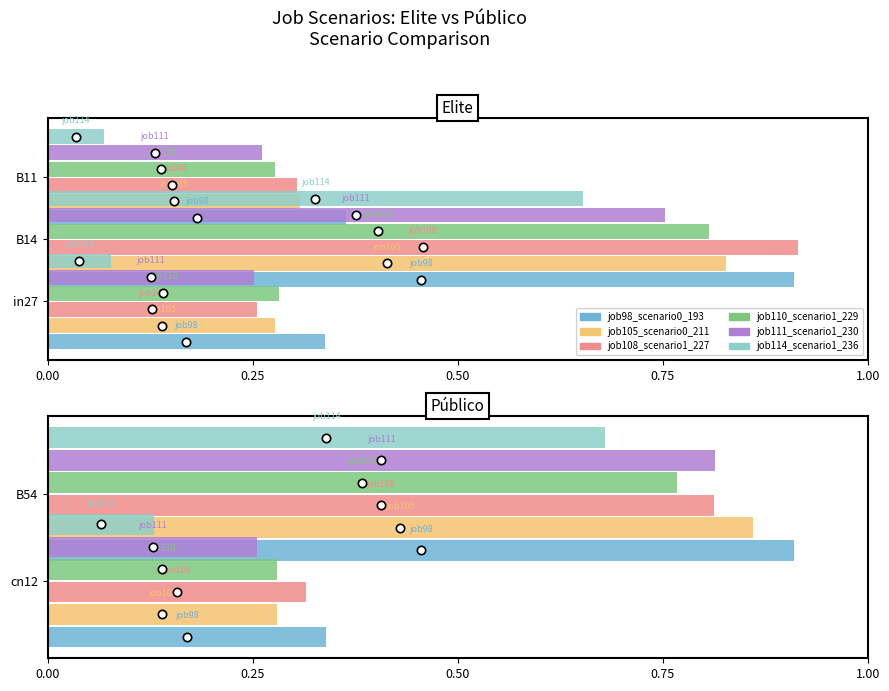

Between in27 and B14, which series saw the biggest shift?

job108_scenario1_227